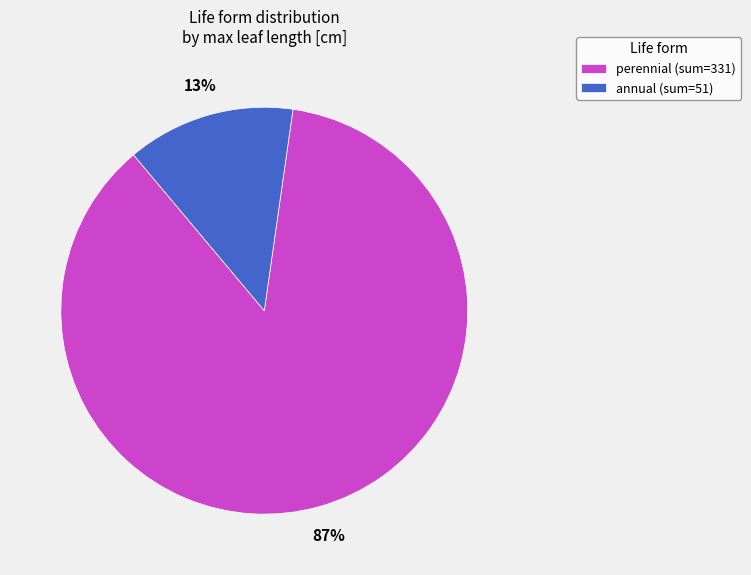

What is the largest slice in the pie chart?

perennial (sum=331)